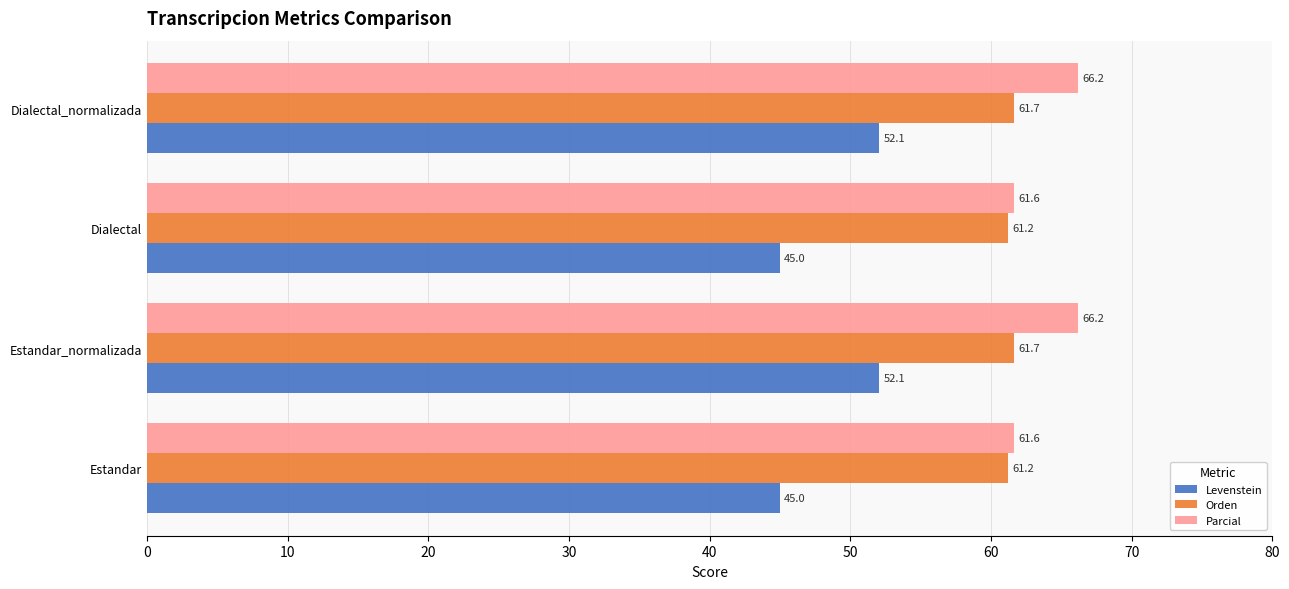

List the series in order of their overall mean, highest first.

Parcial, Orden, Levenstein